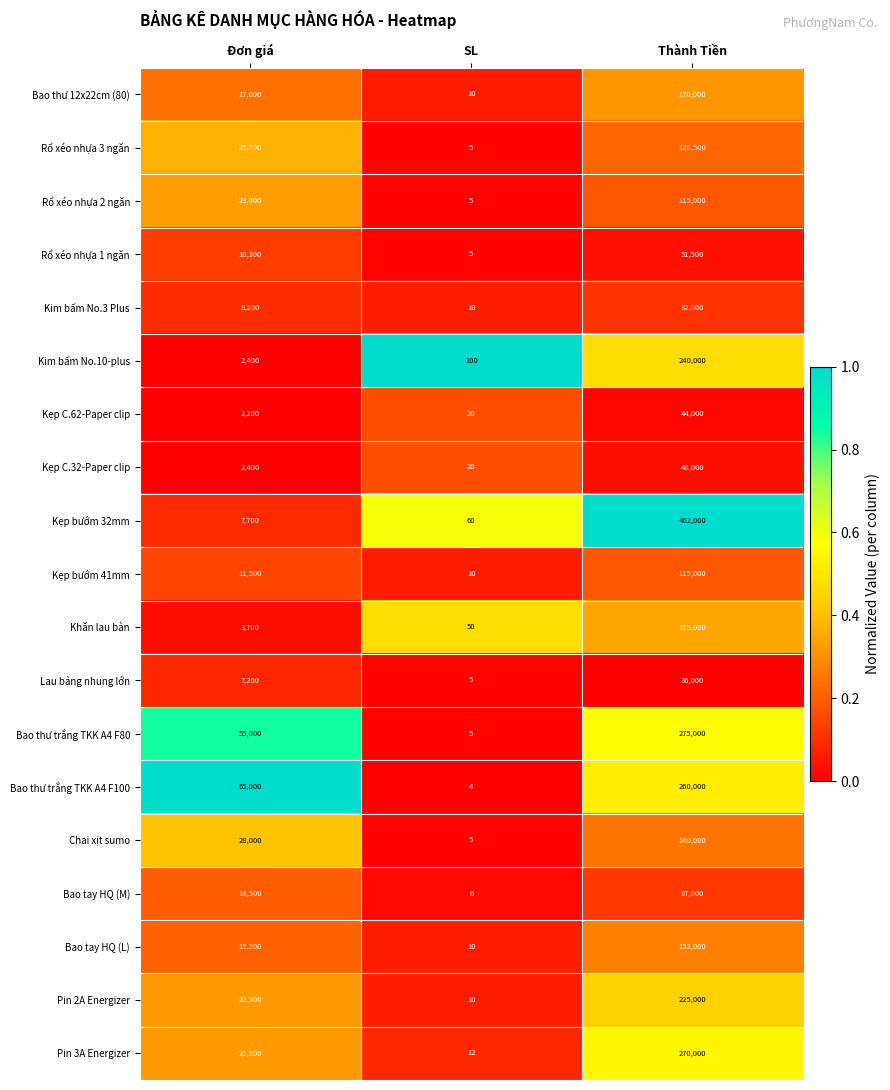

What is the sum of all Bao thư trắng TKK A4 F100 values?

325004